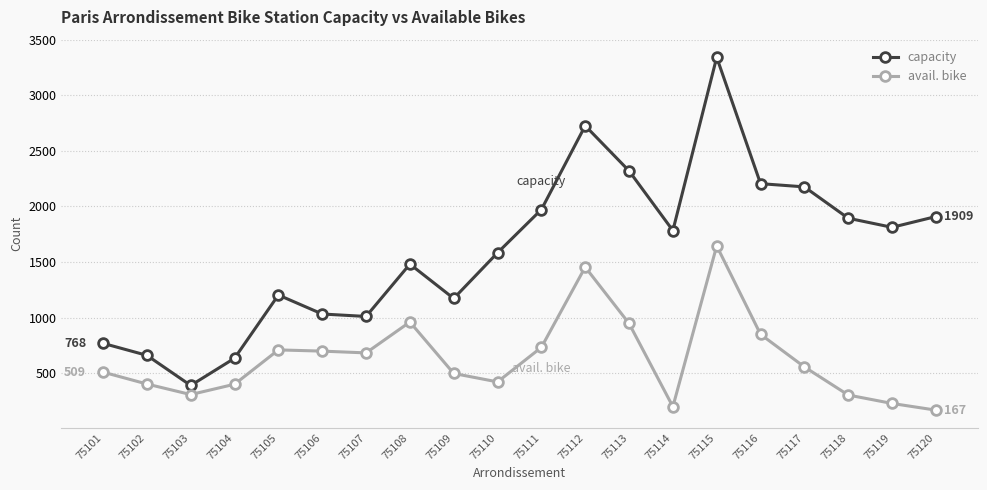

What is the value of the capacity point at the 20th from the left?

1909